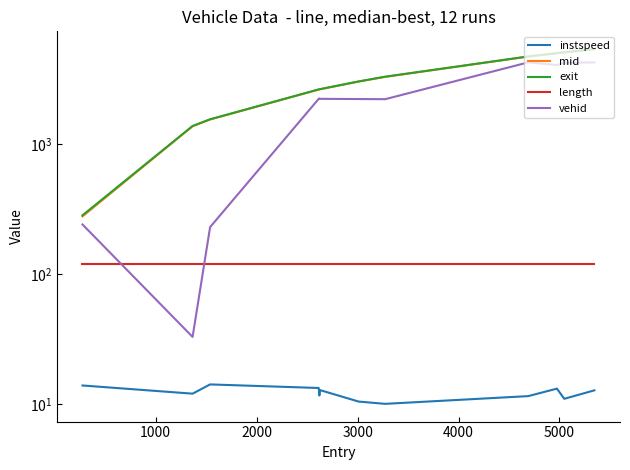

How many lines are shown in the chart?

5